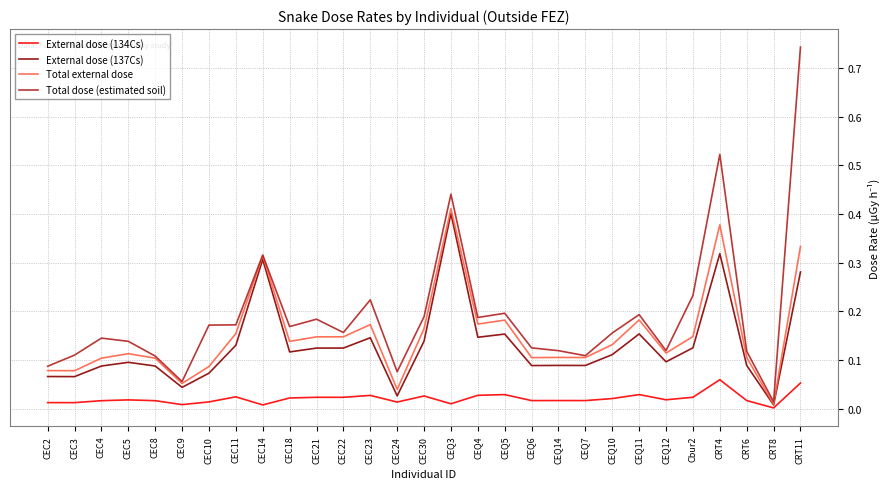

What are all the series names shown in the legend?

External dose (134Cs), External dose (137Cs), Total external dose, Total dose (estimated soil)